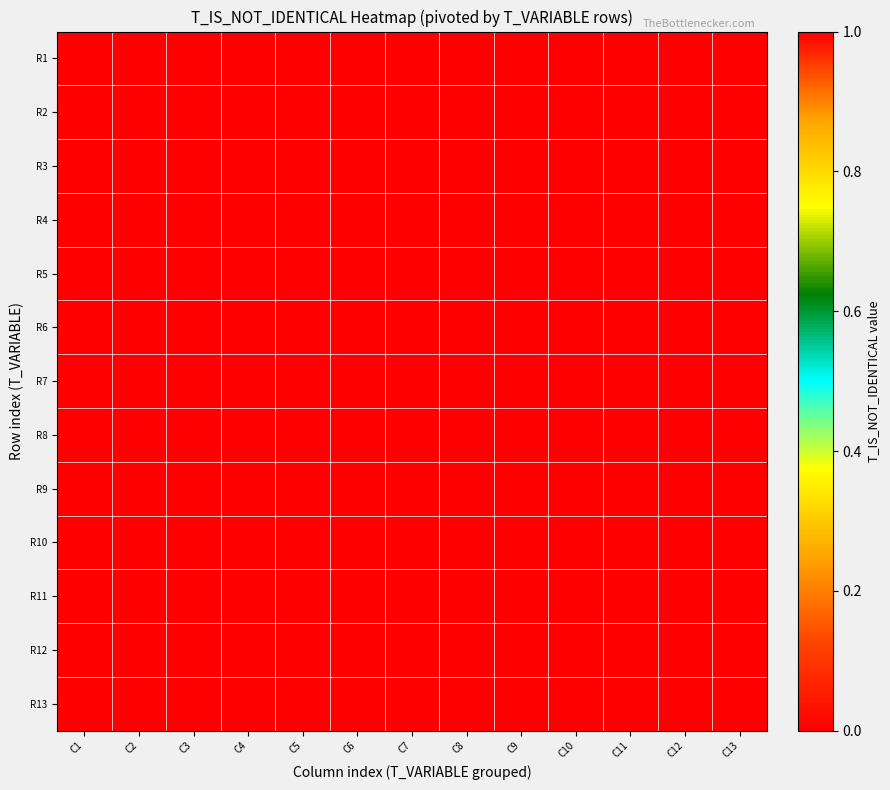

At C9, list the series in order from largest to smallest.

R2, R3, R4, R5, R6, R7, R8, R9, R10, R11, R12, R13, R1